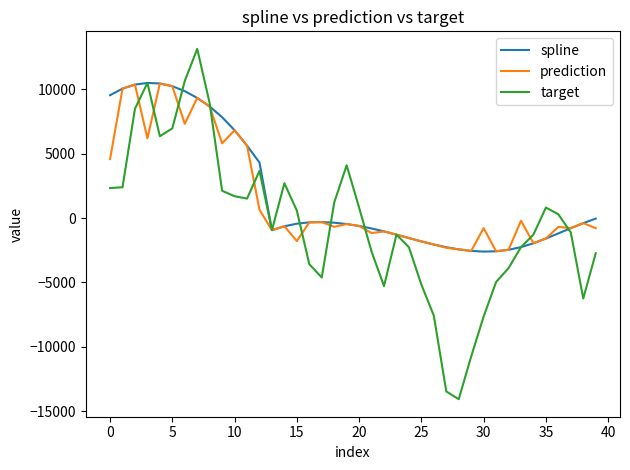

Which series has the widest spread of values?

target